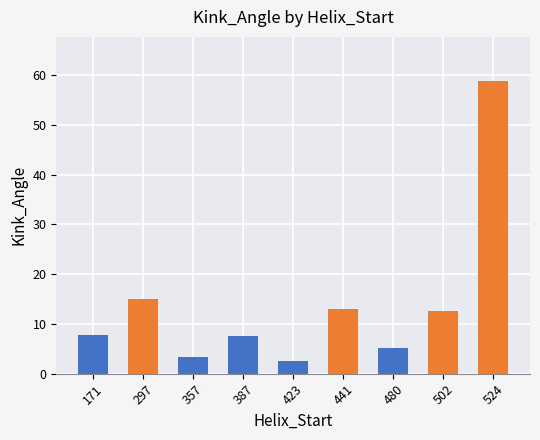

What is the ratio of the value at 357 to the value at 171?

0.4